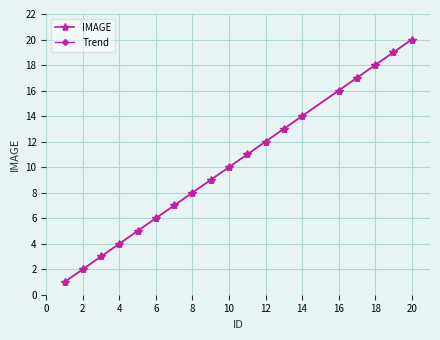

True or false: Trend has more than 0 interior local peaks.

False